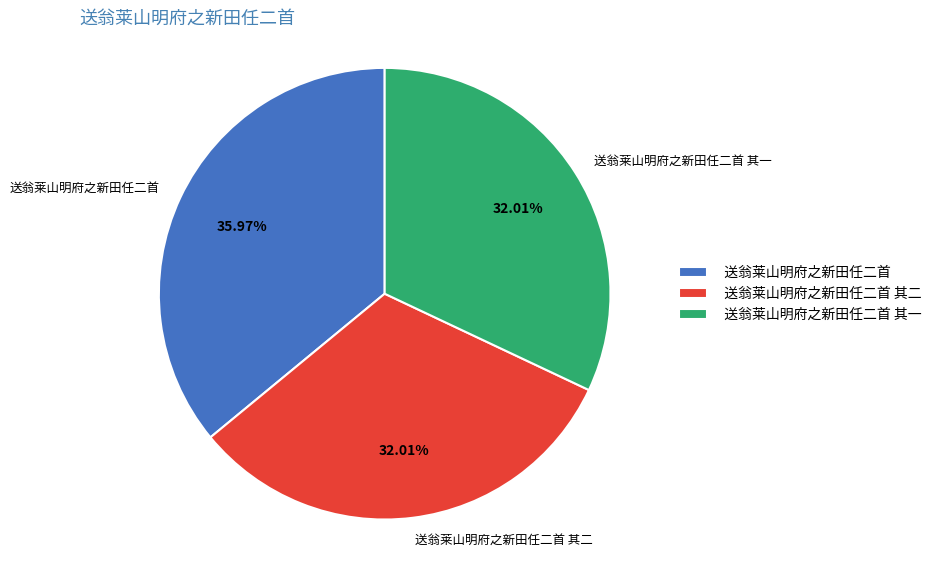

To the nearest percent, what is the average slice percentage?

33%